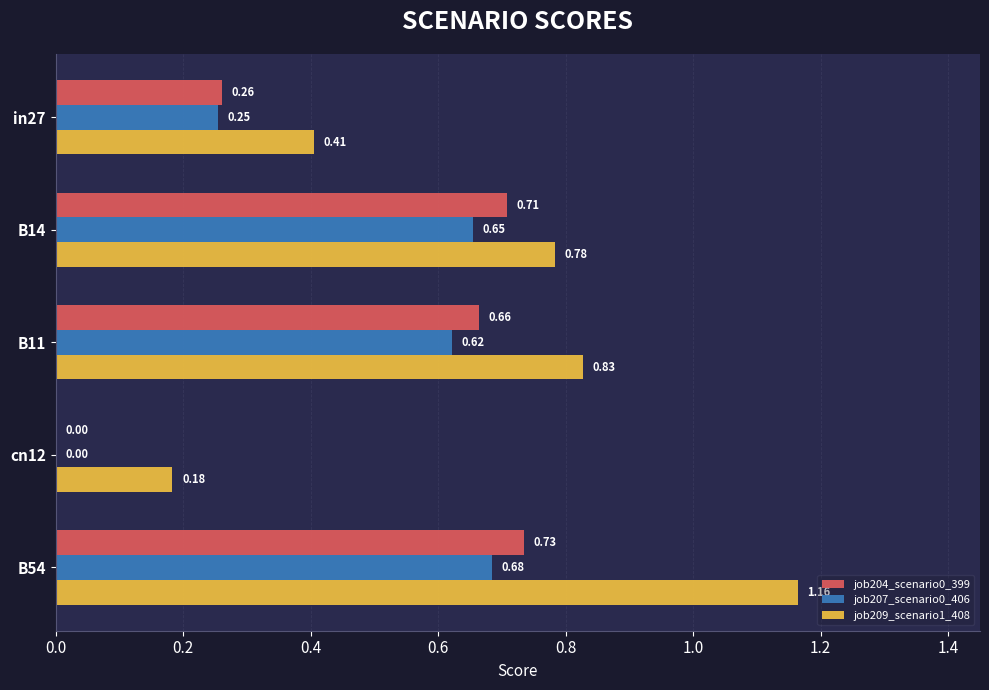

How many positive values does the job207_scenario0_406 series have?

4